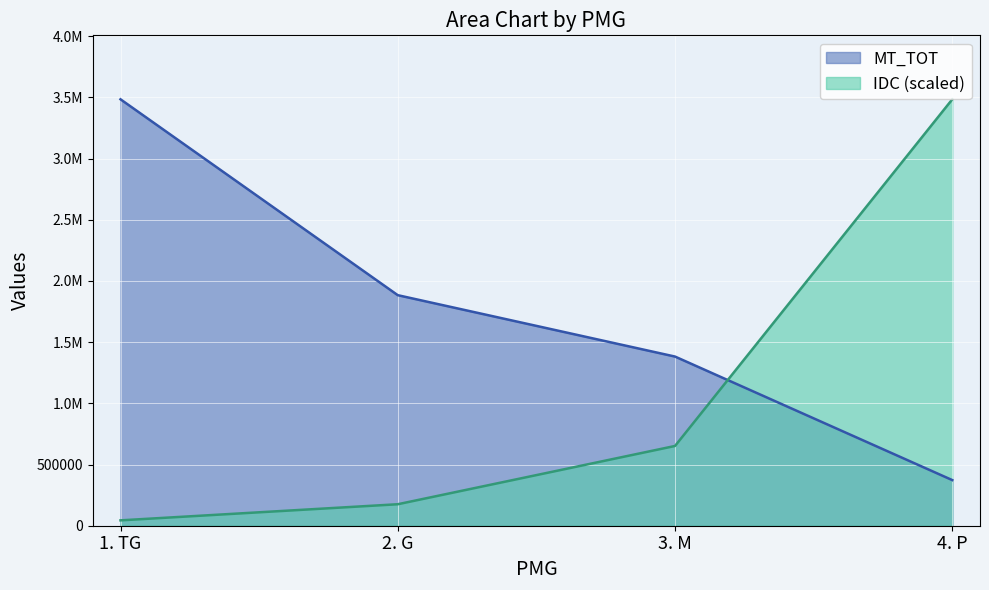

What is the difference between the second highest and minimum values in the IDC series?

607714.0